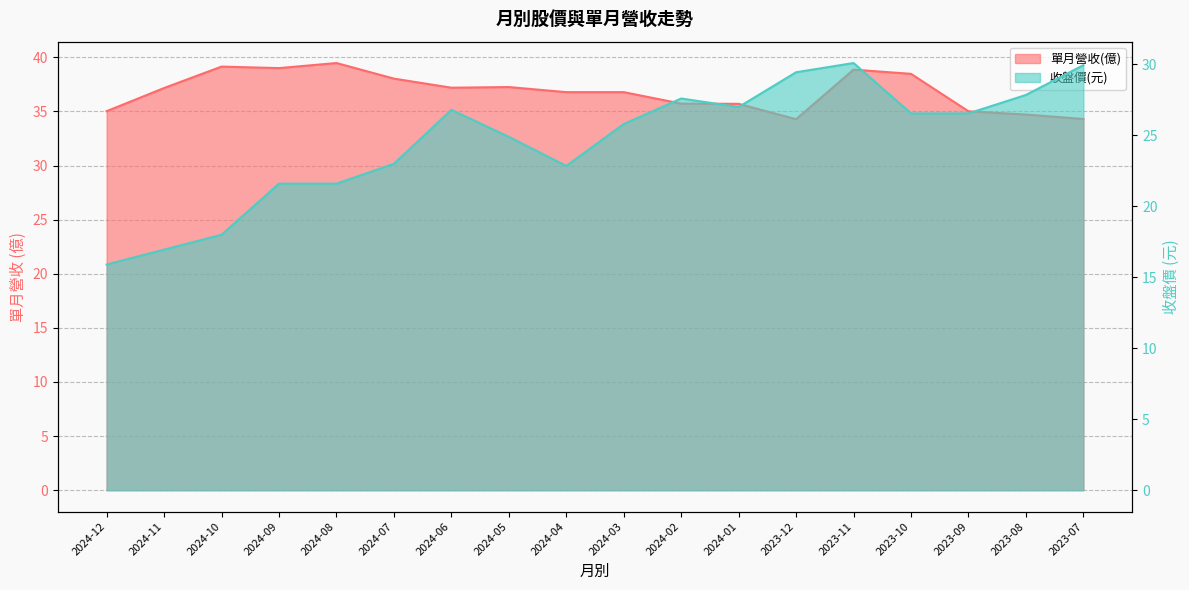

At 2023-11, list the series in order from smallest to largest.

收盤價, 單月營收(億)